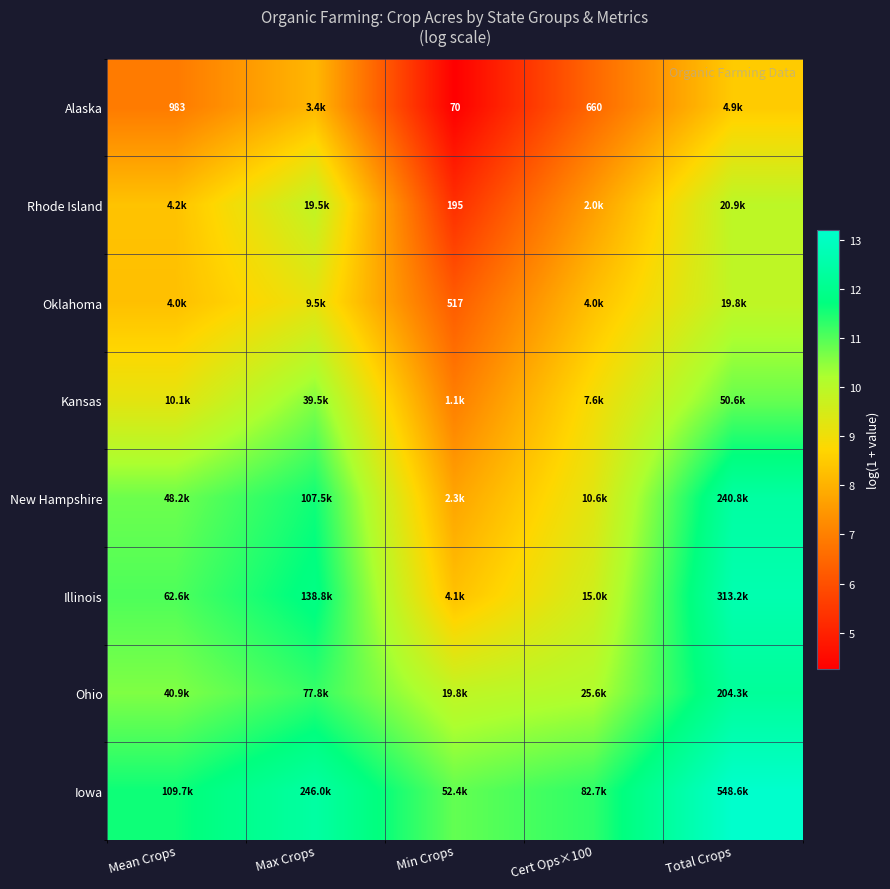

Which category has the lowest value in the Rhode Island series?

Min Crops